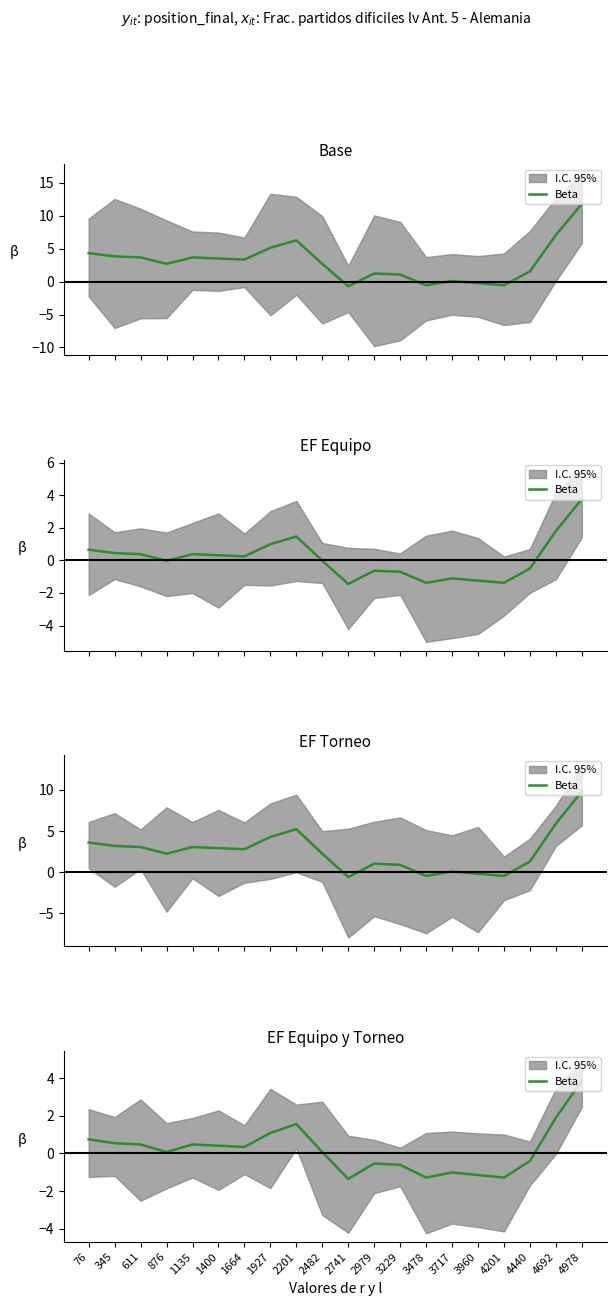

Which has a higher value, 2482 or 3229?

2482